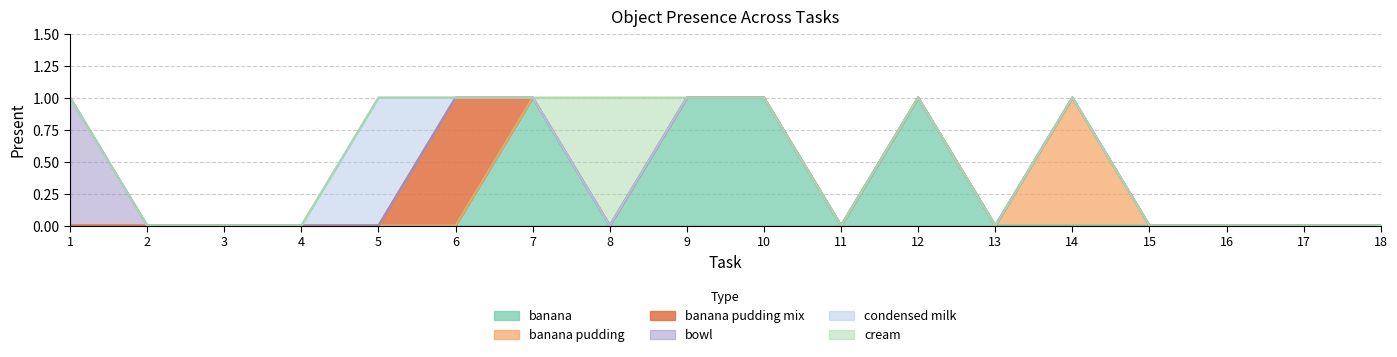

How many categories are shown in the chart?

18